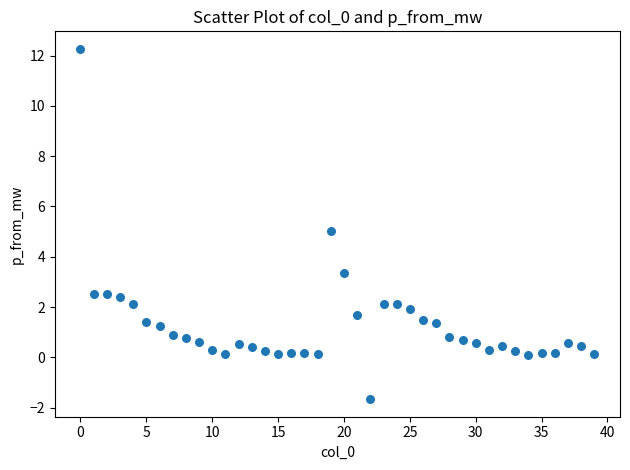

What is the range of Y values (max minus min)?

13.9